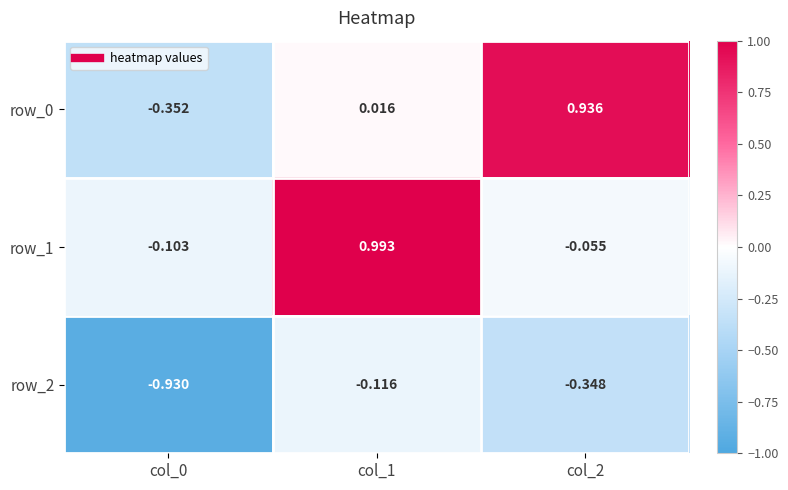

What is the difference between the row_0 values at col_2 and col_0?

1.3